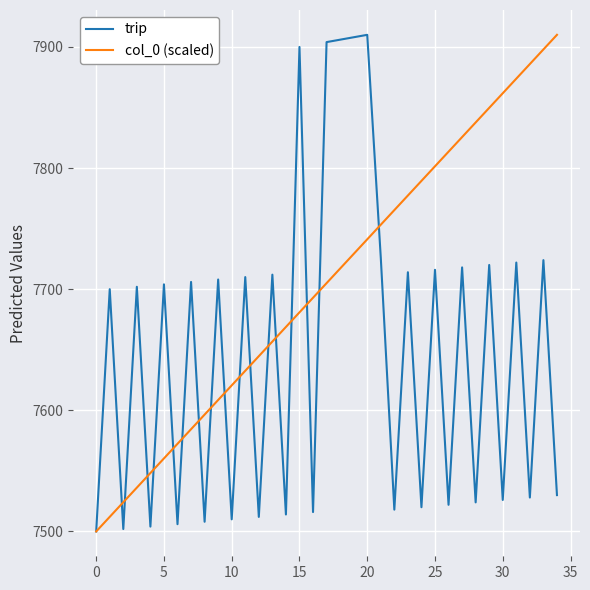

What is the greatest value displayed?

7910.0